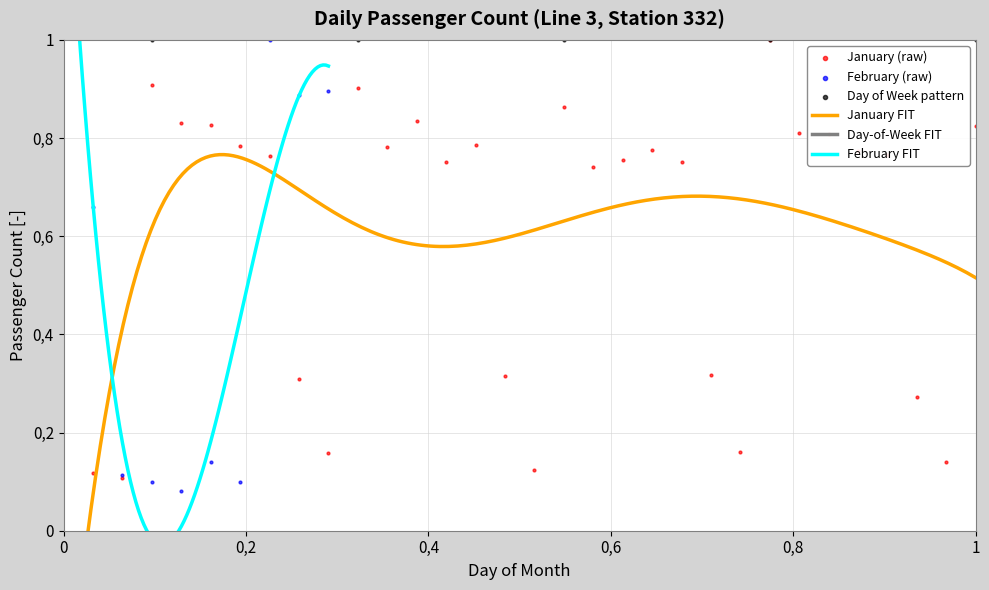

Is the value of Day of Week at 21 greater than the value of Month 1 (Jan) at 7?

Yes